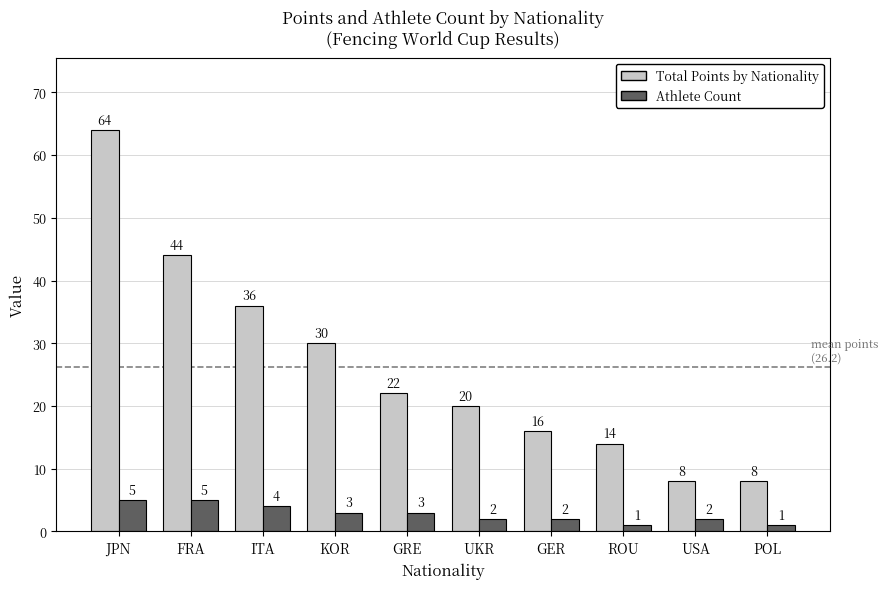

Read the Athlete Count value at USA.

2